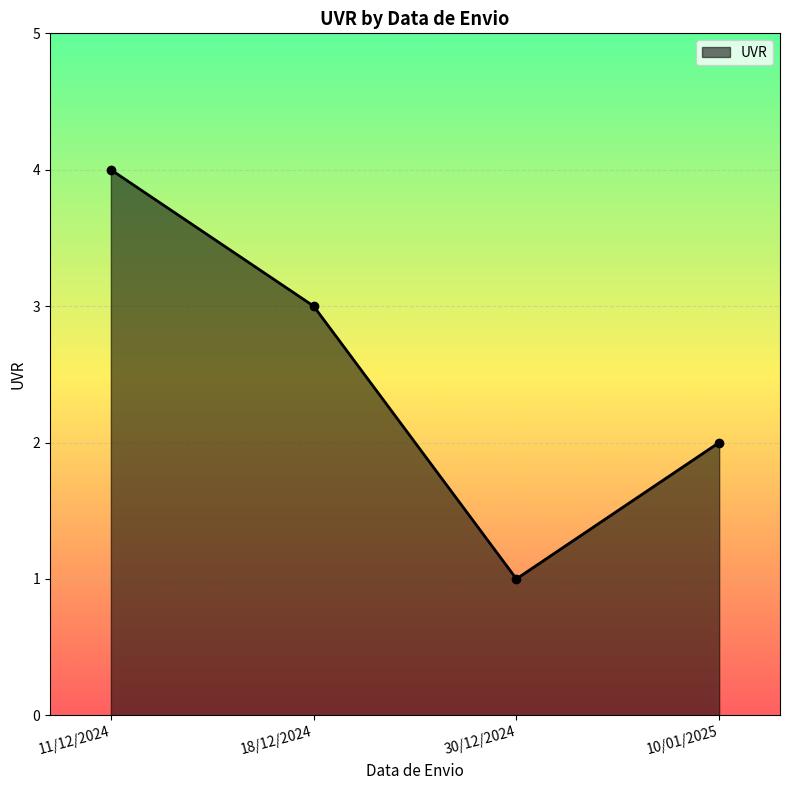

How many values are between 2 and 4?

3